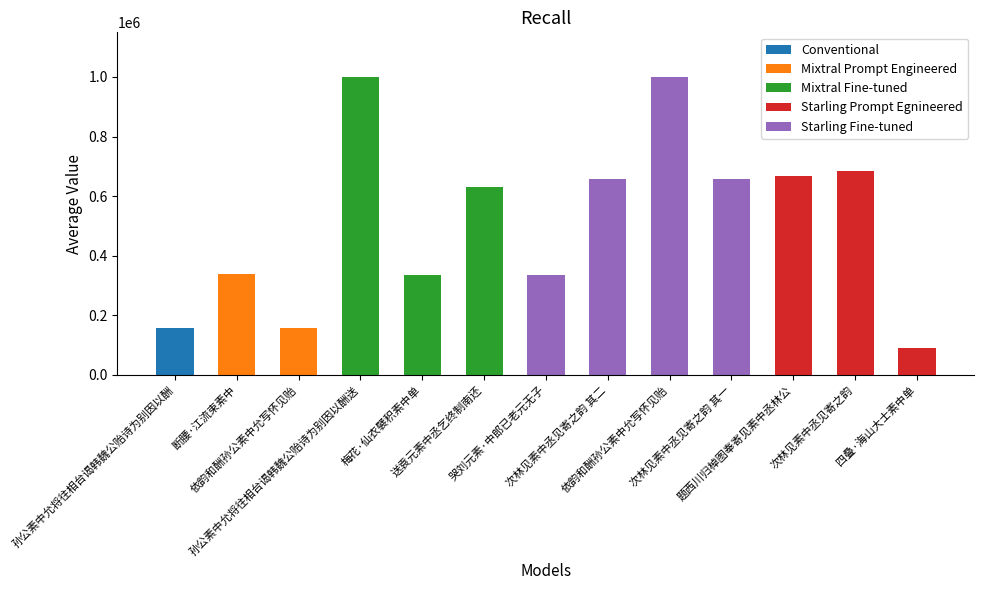

What is the label of the 3rd bar from the left?

依韵和酬孙公素中允写怀见贻